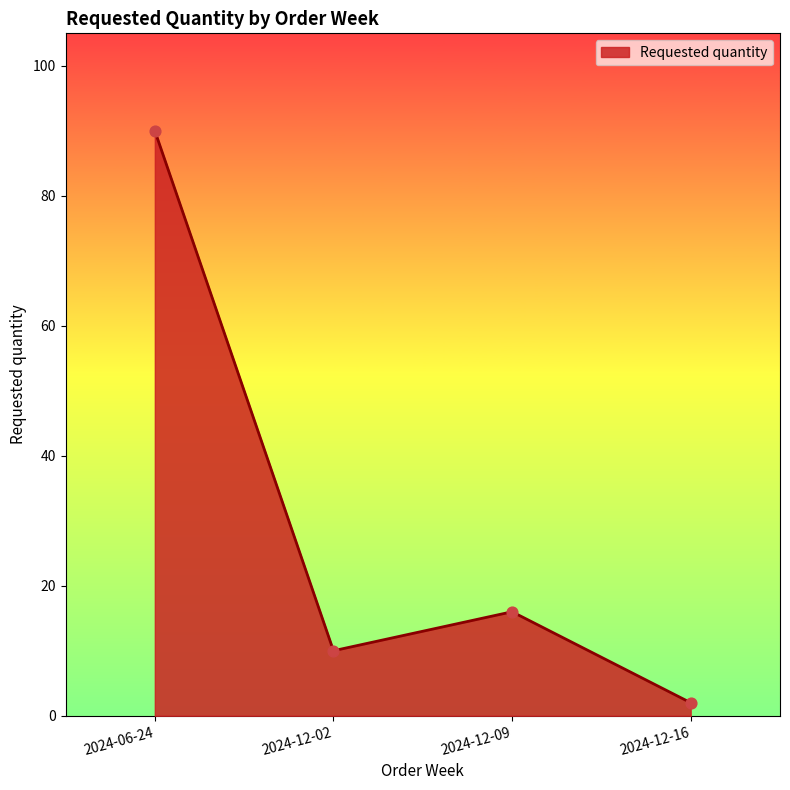

What is the ratio of the value at 2024-12-02 to the value at 2024-12-09?

0.6